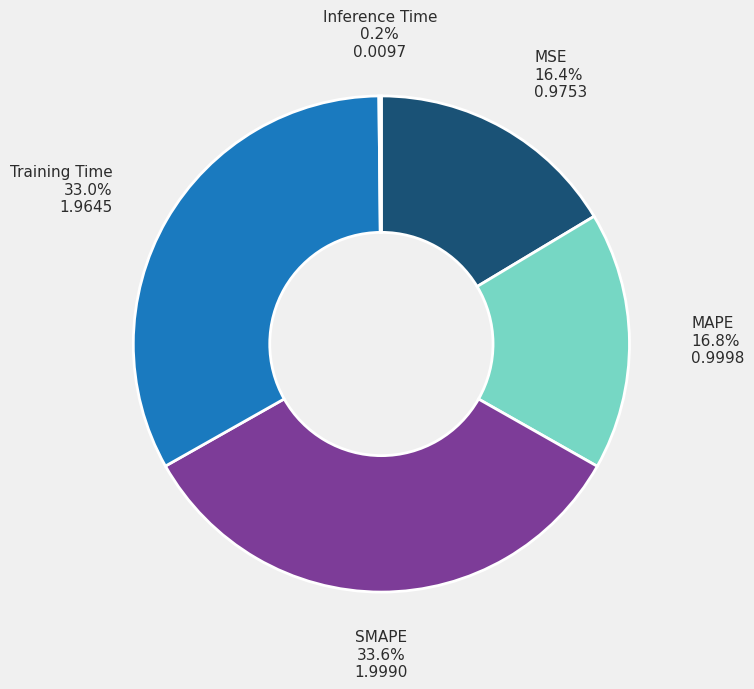

What is the ratio of the value at MSE to the value at Training Time?

0.5